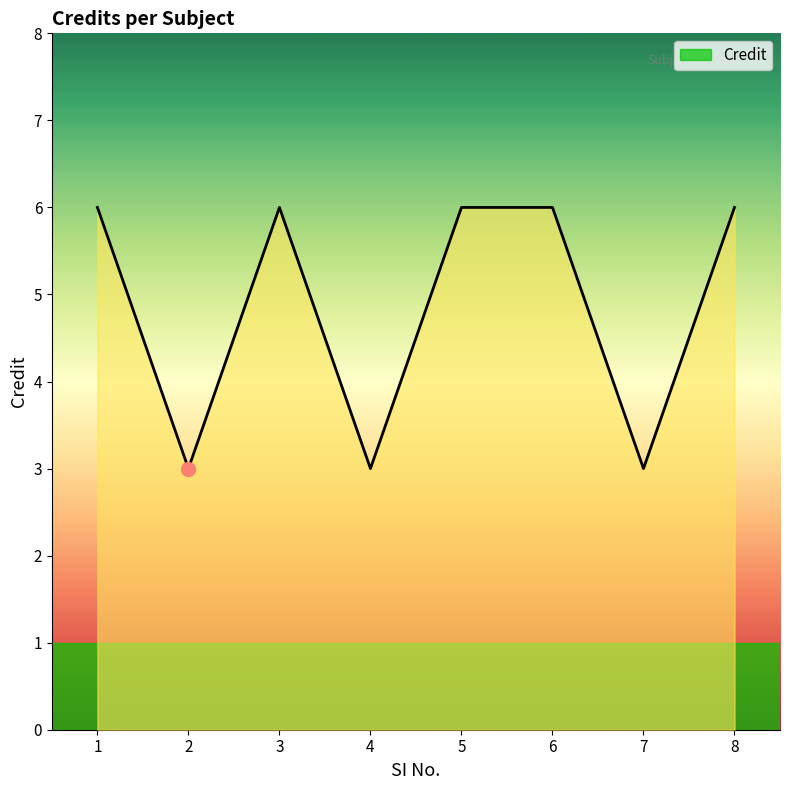

How many distinct data groups are displayed?

1